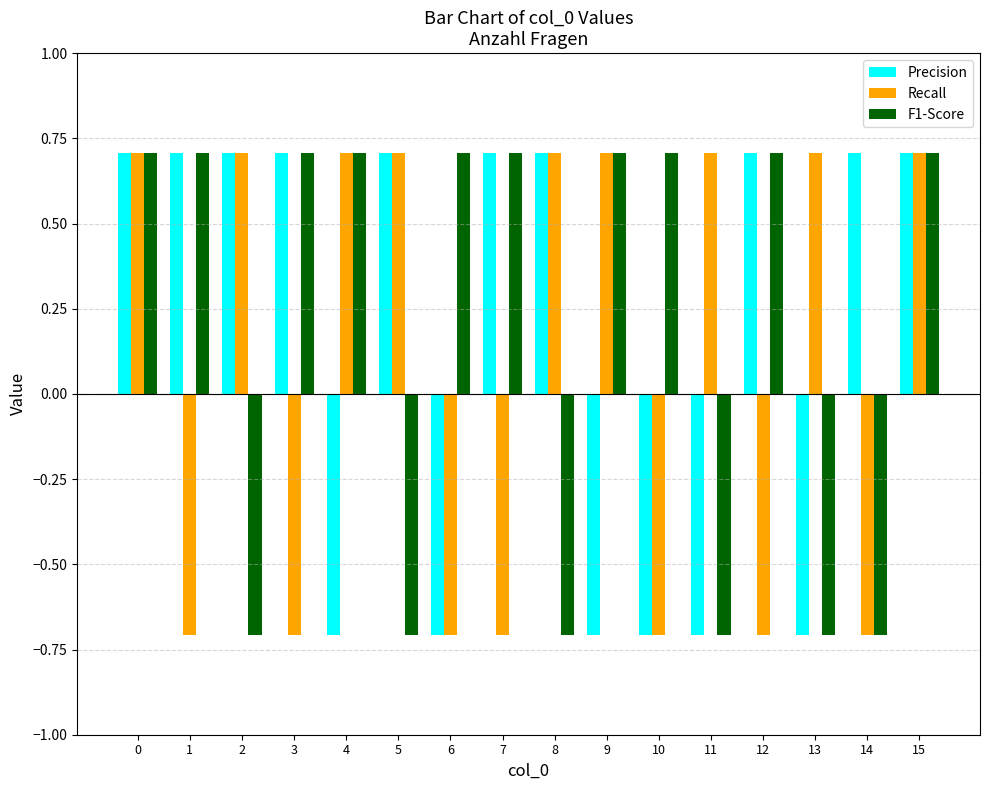

Between 6 and 9, which series saw the biggest shift?

Recall